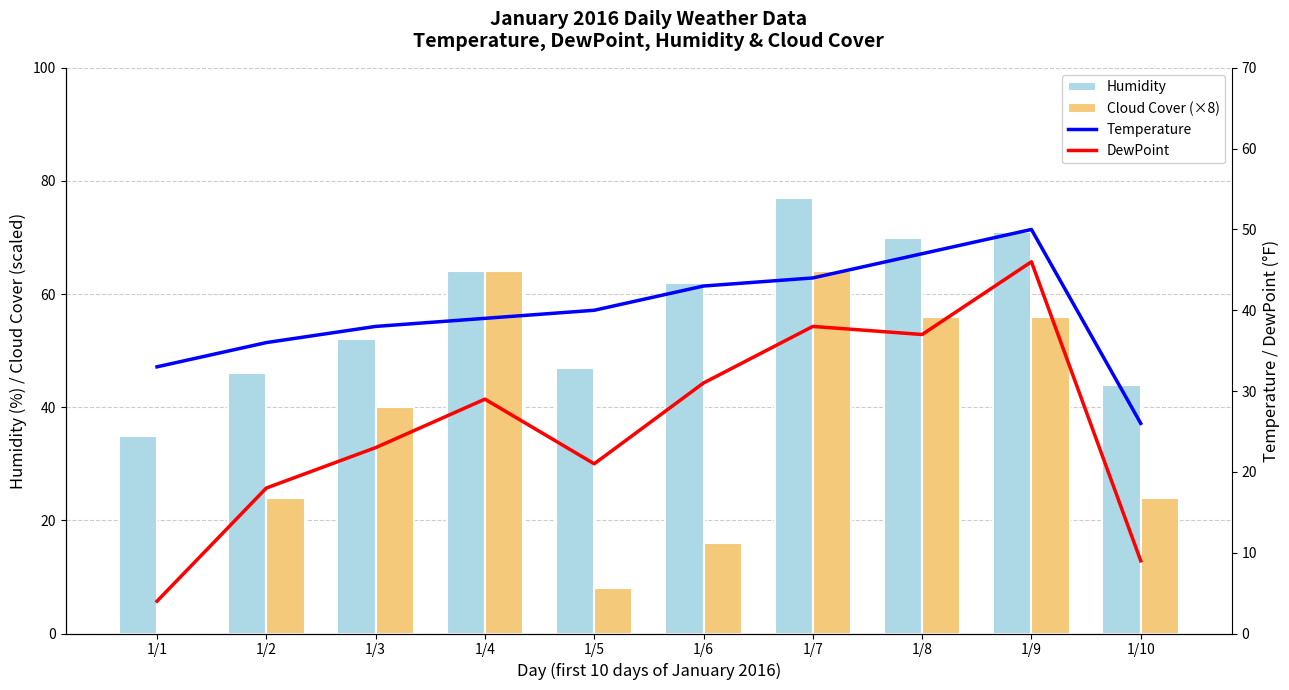

List the series in order of their peak value, highest first.

Humidity, Cloud Cover (×8), Temperature, DewPoint